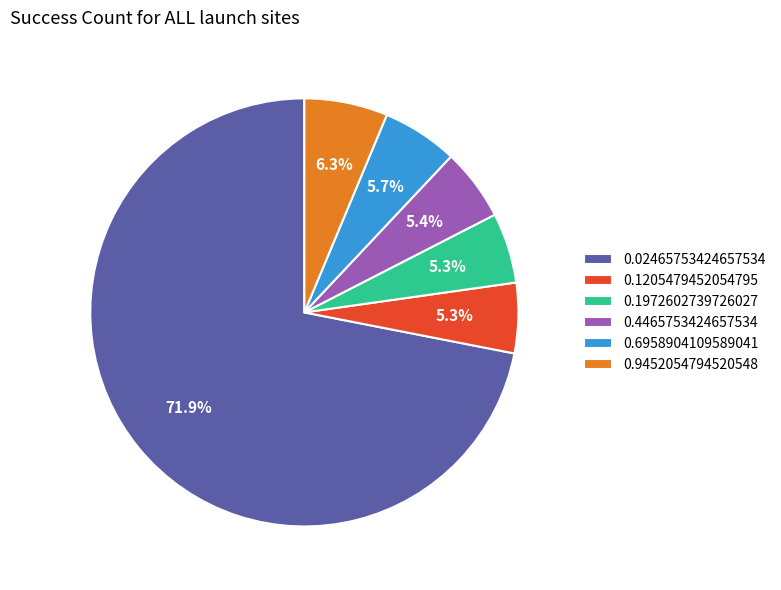

What percentage is NOT represented by 0.1205479452054795?

94.7%